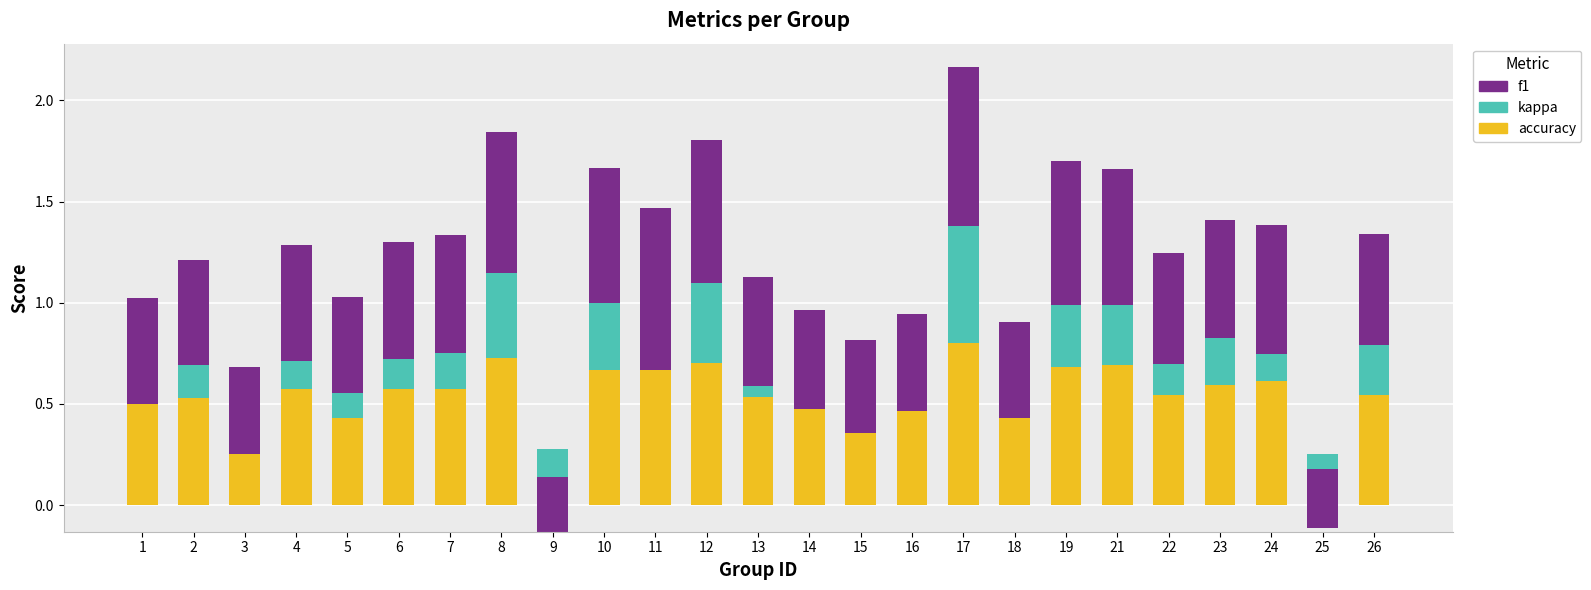

Reading left to right, extract all data points from this chart.

accuracy: 0.5	0.5	0.4	0.6	0.4	0.6	0.6	0.7	0.3	0.7	0.7	0.7	0.5	0.5	0.5	0.5	0.8	0.5	0.7	0.7	0.5	0.6	0.6	0.2	0.5
kappa: 0.0	0.2	-0.2	0.1	0.1	0.2	0.2	0.4	-0.4	0.3	0.0	0.4	0.1	-0.0	-0.1	0.0	0.6	-0.0	0.3	0.3	0.2	0.2	0.1	-0.4	0.2
f1: 0.5	0.5	0.4	0.6	0.5	0.6	0.6	0.7	0.3	0.7	0.8	0.7	0.5	0.5	0.5	0.5	0.8	0.5	0.7	0.7	0.5	0.6	0.6	0.3	0.5